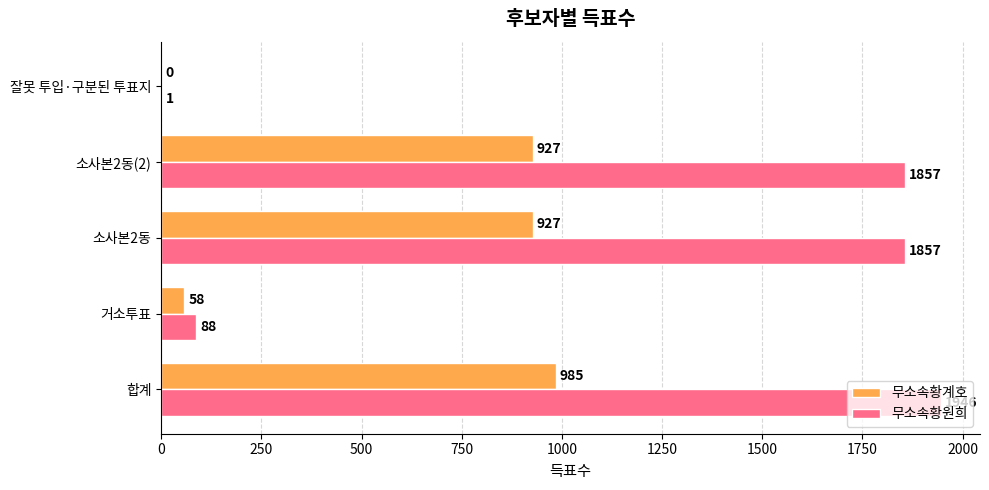

At which category is the sum across all series the highest?

합계